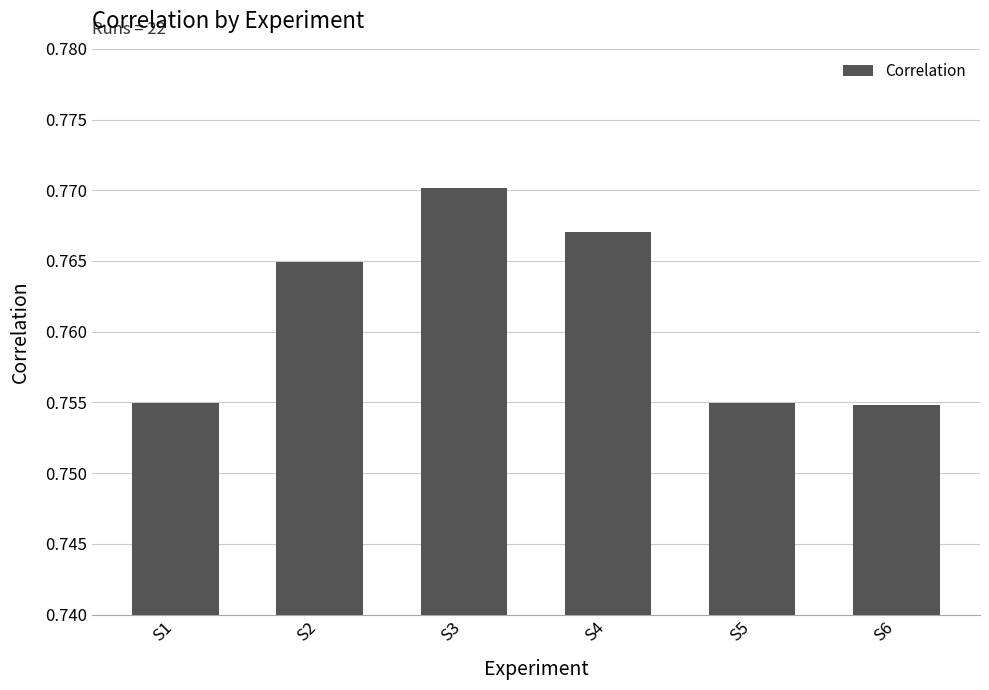

What is the sum of all values?

4.6